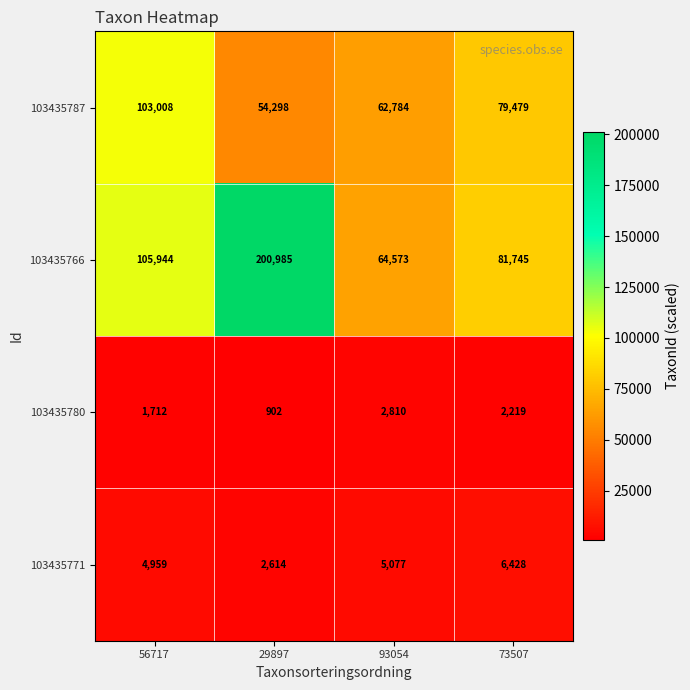

The value of 103435780 at 56717 is 504. True or false?

False